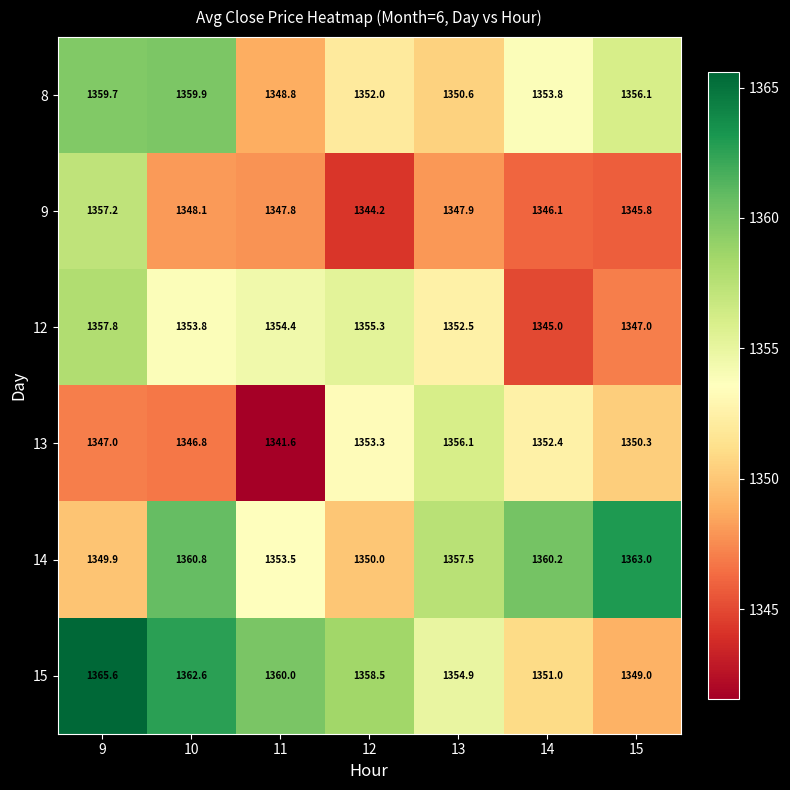

Where does the 13 series first go above 1350?

12